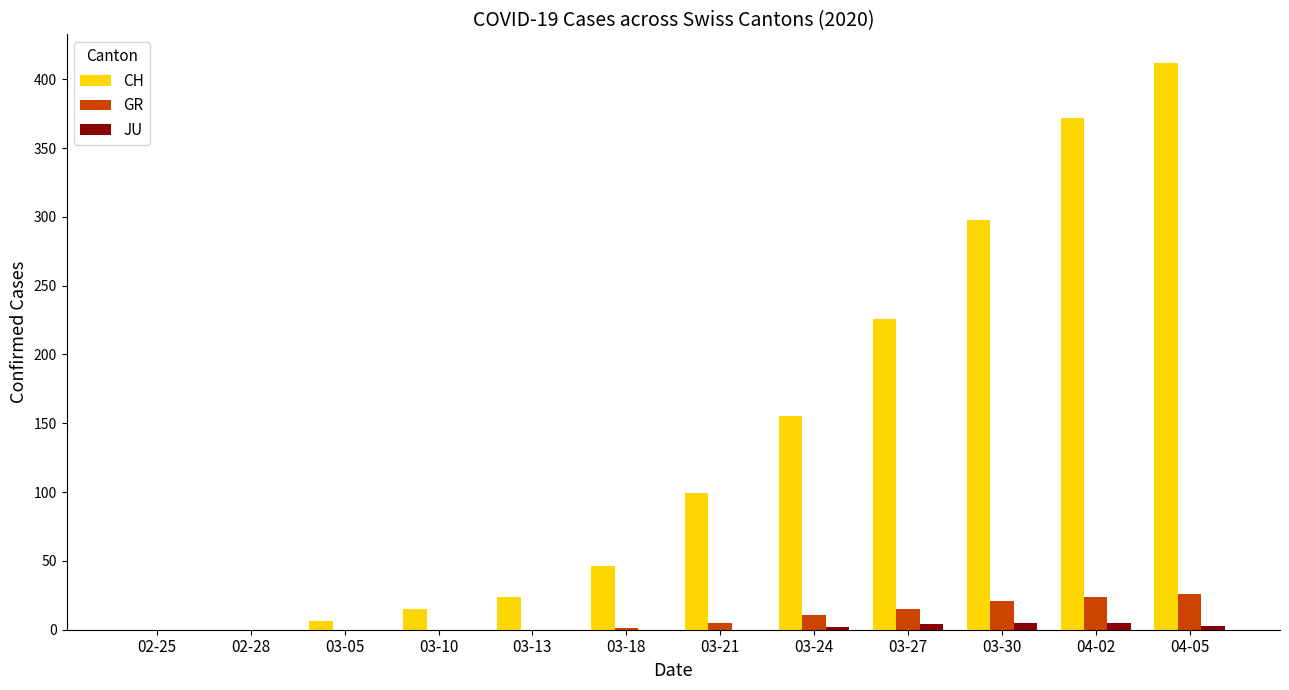

How many categories are shown in the chart?

12